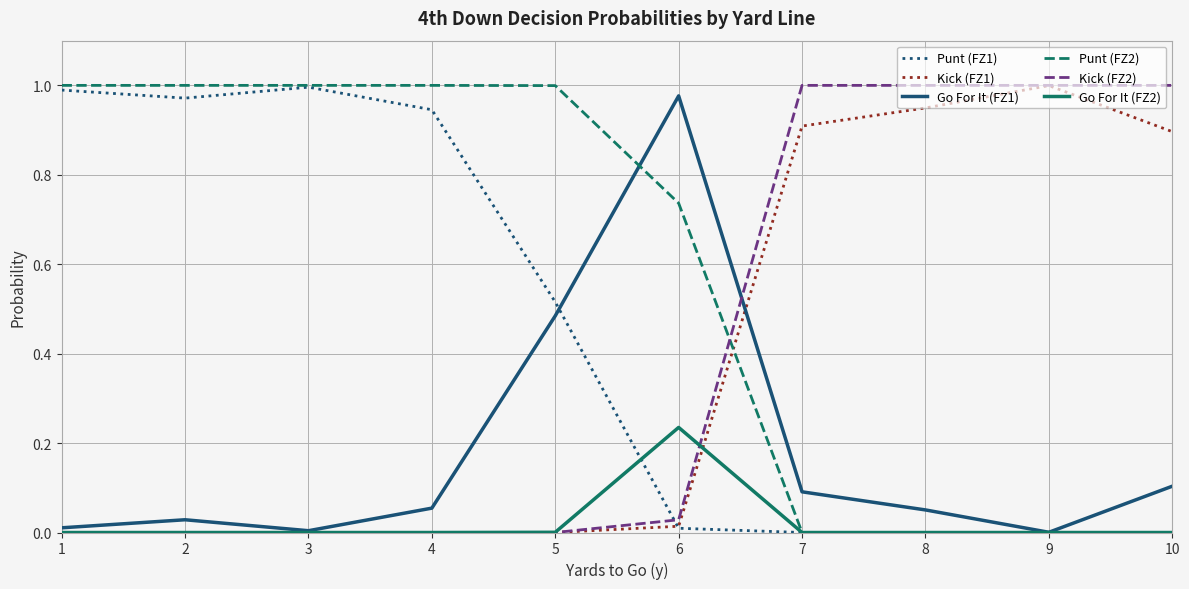

Is it true that Punt (FZ2) equals 0.5 at 7?

False